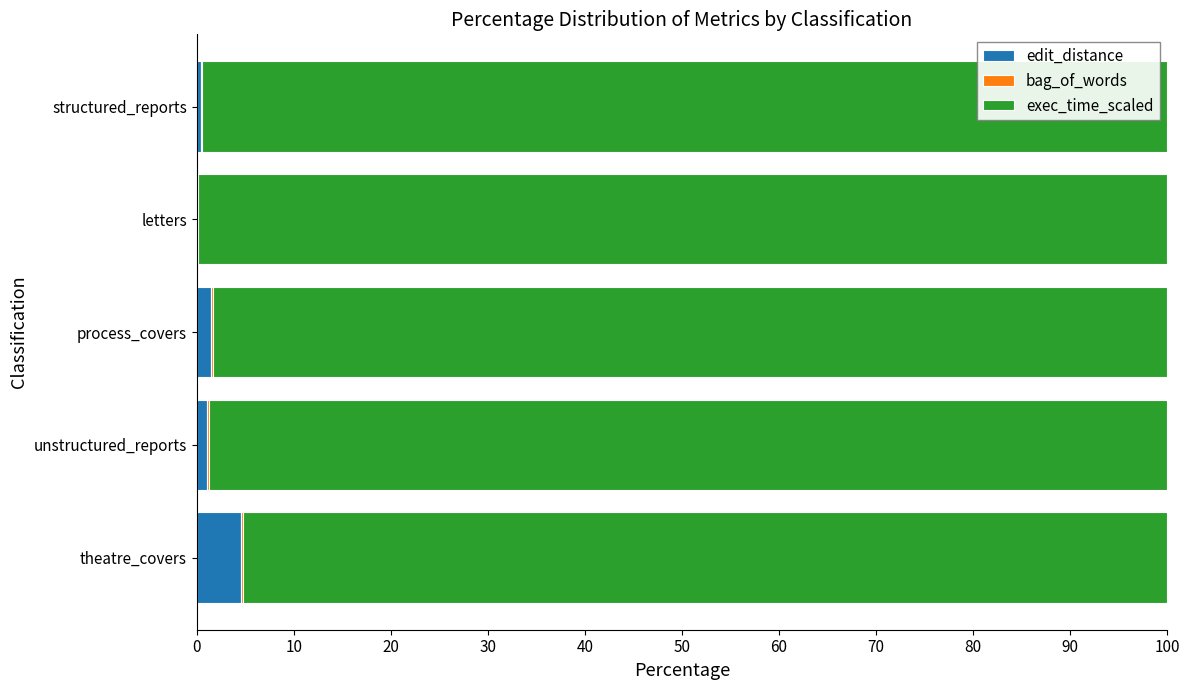

The value of edit_distance at theatre_covers is 4.6. True or false?

True